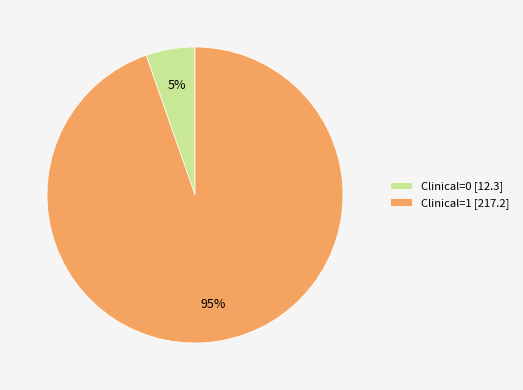

What is the largest slice in the pie chart?

Clinical=1 [217.2]